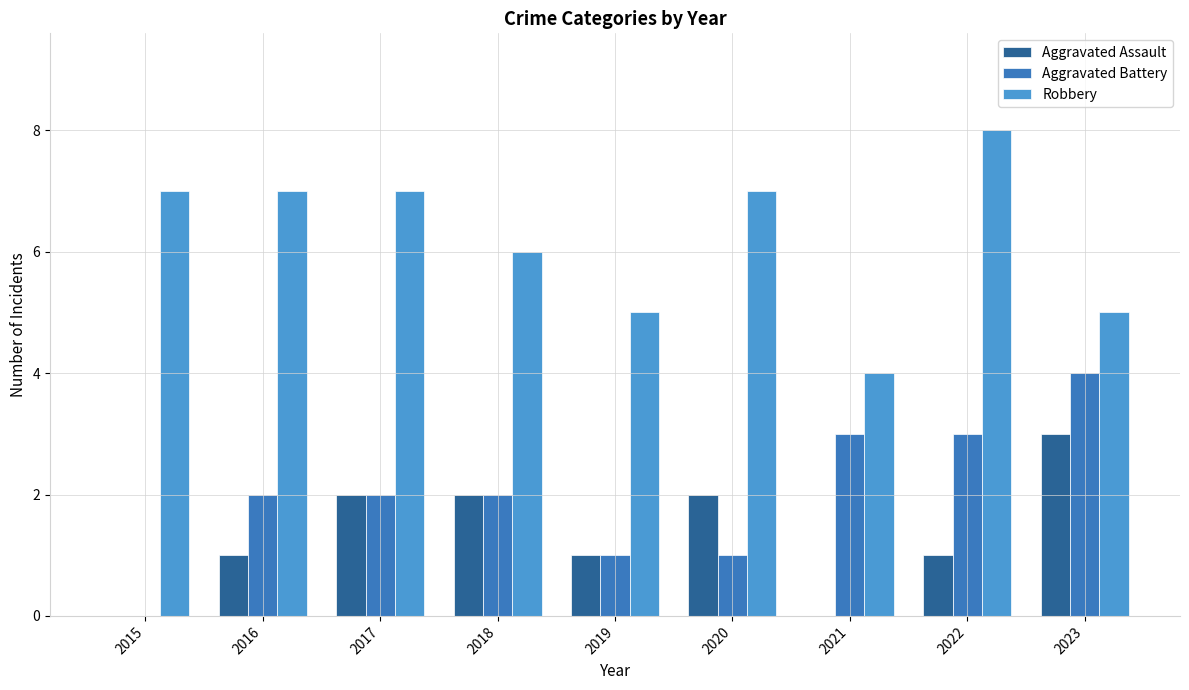

How many groups of bars are there?

9